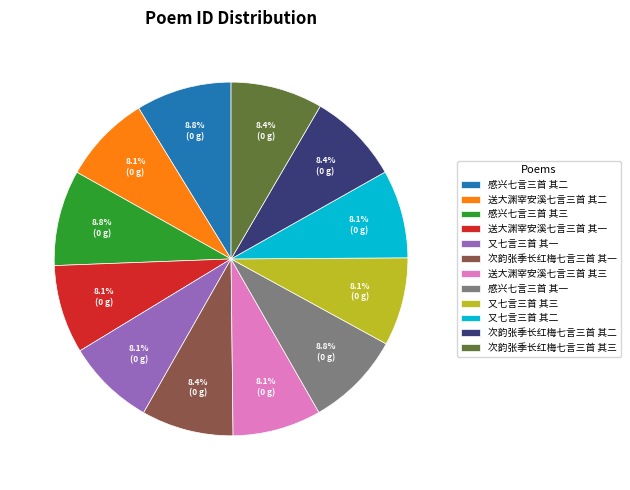

True or false: 送大渊宰安溪七言三首 其二 accounts for 1% of the total.

False